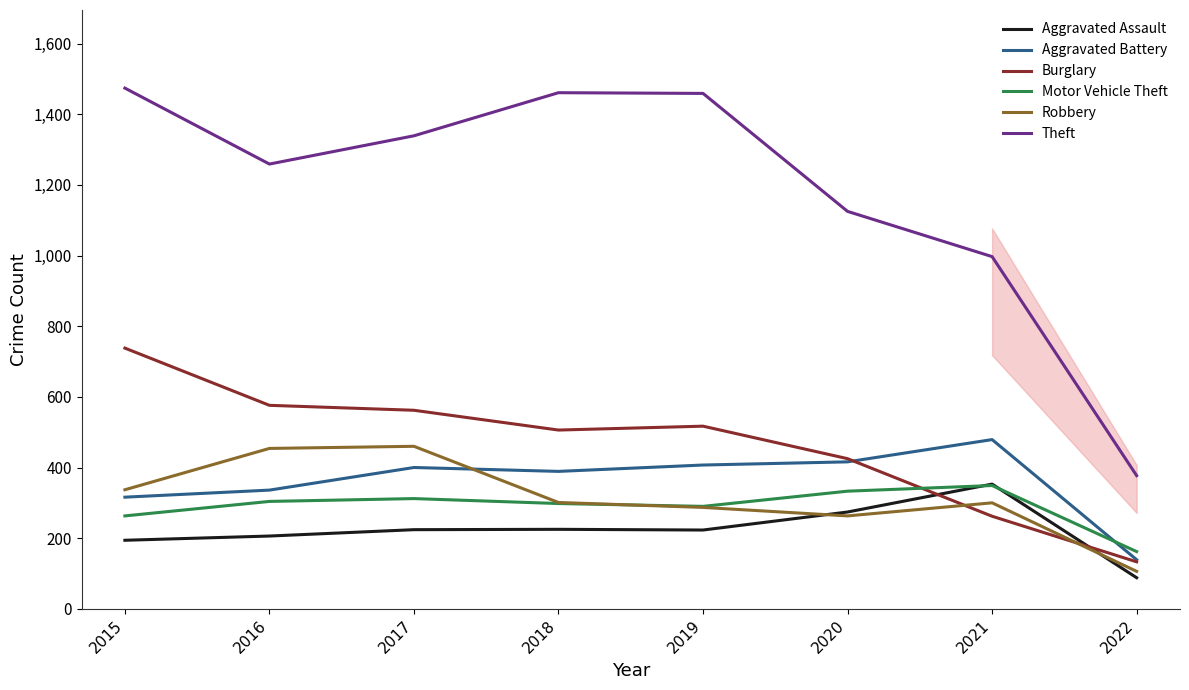

At which label does Aggravated Battery reach its peak?

2021